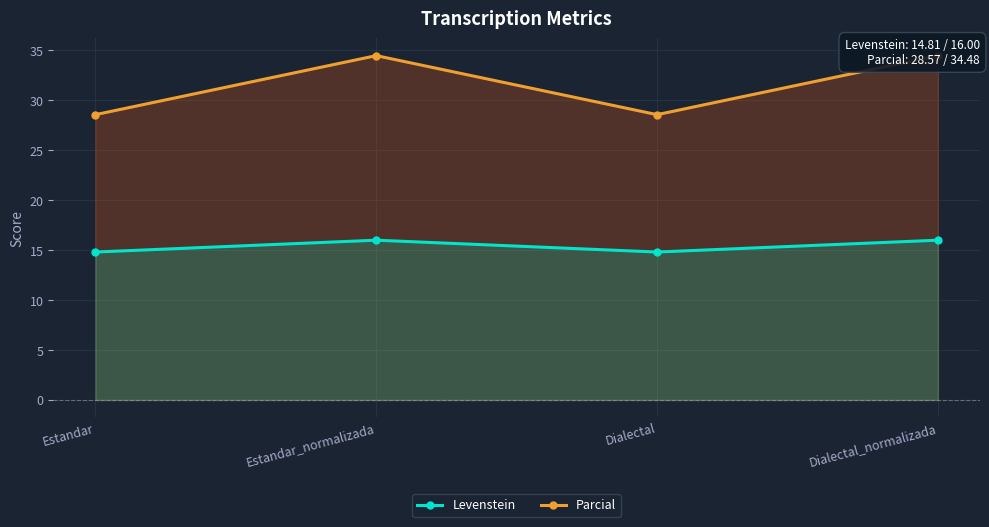

Is it true that Levenstein equals 26.1 at Estandar_normalizada?

False